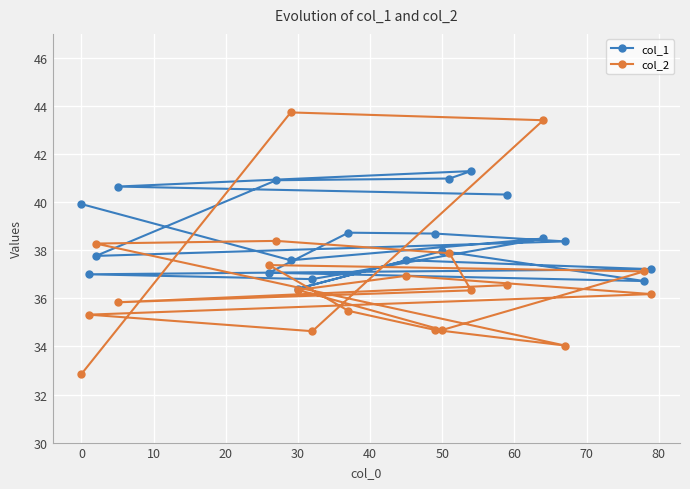

Which series has the largest total across all categories?

col_1